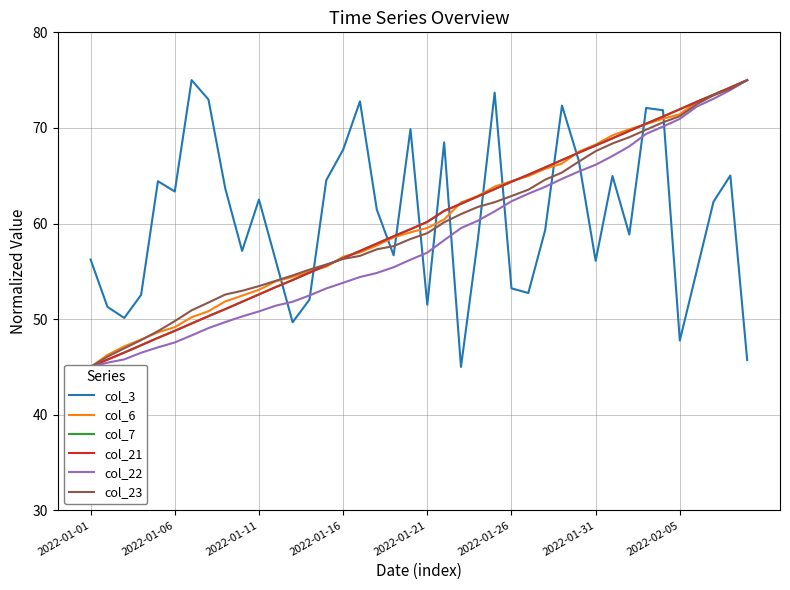

How many data points in col_6 are less than 59?

19